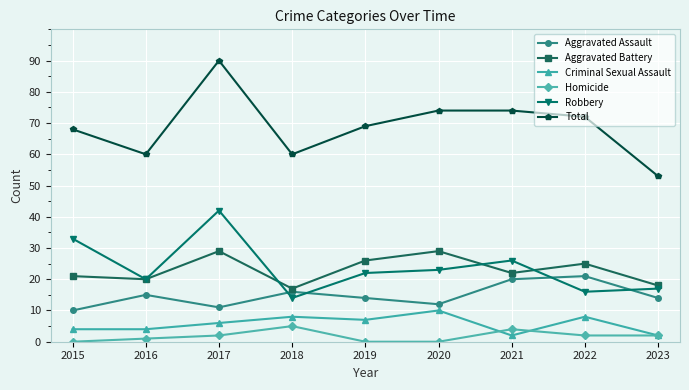

The Homicide series shows 0 at 2015. True or false?

True